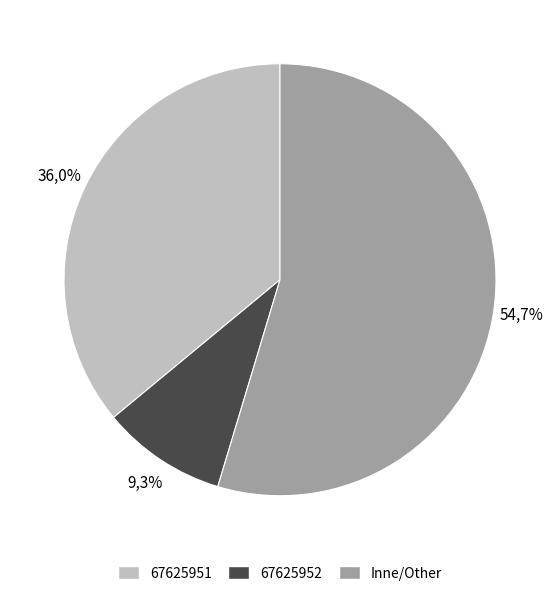

True or false: 67625951 accounts for 59% of the total.

False